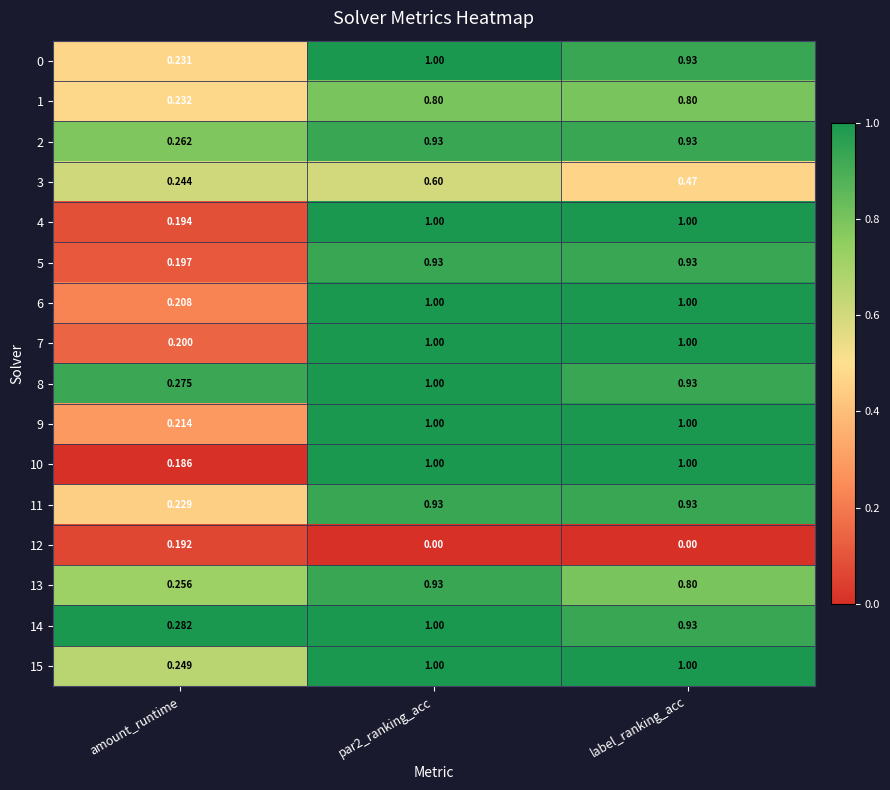

Where is 0 nearest to the value 0?

amount_runtime